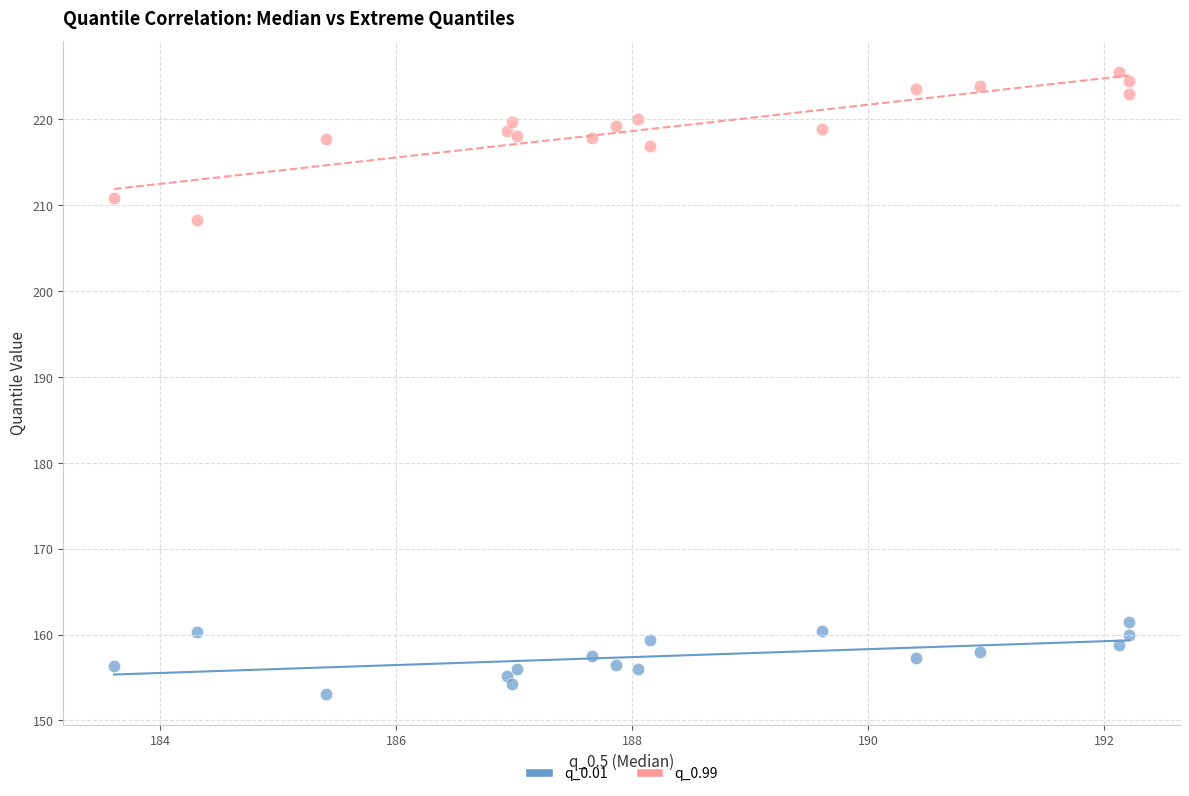

Across all series, what Y value is closest to 189?

208.3